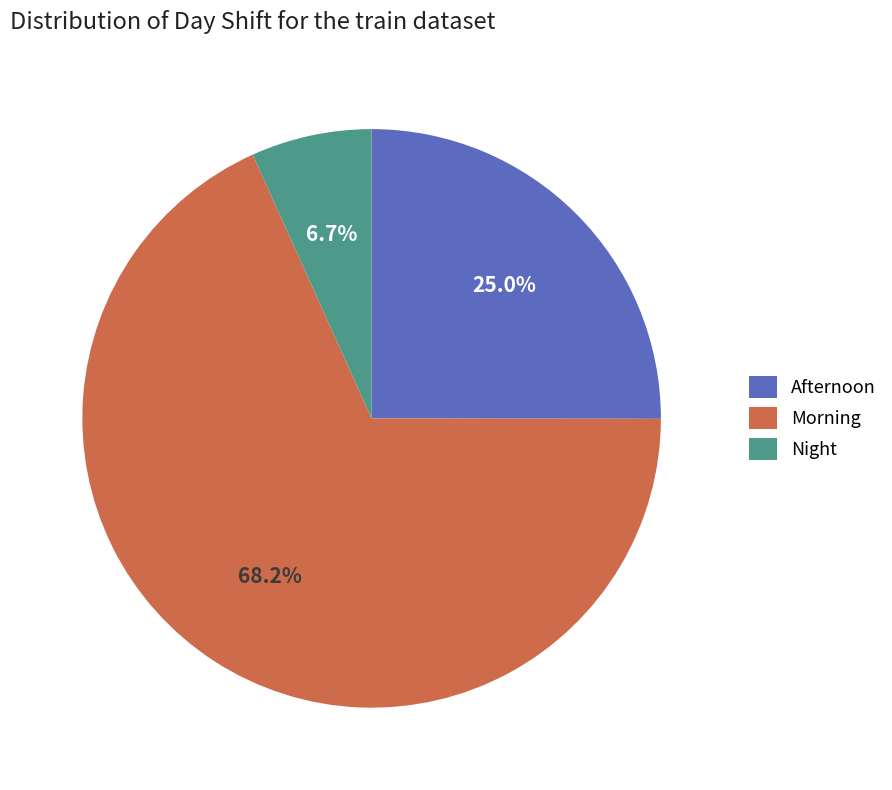

Is Morning the majority of the pie?

Yes